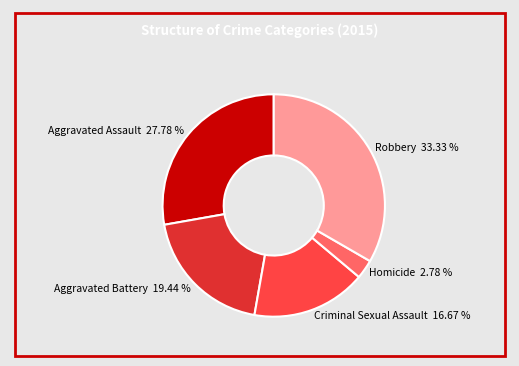

Does Robbery account for over 50% of the chart?

No